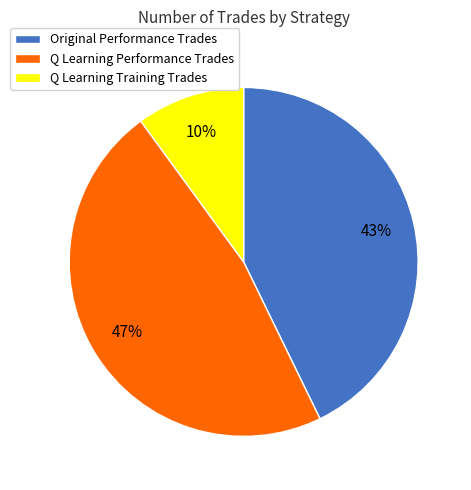

Is there any slice that represents more than half of the pie?

No